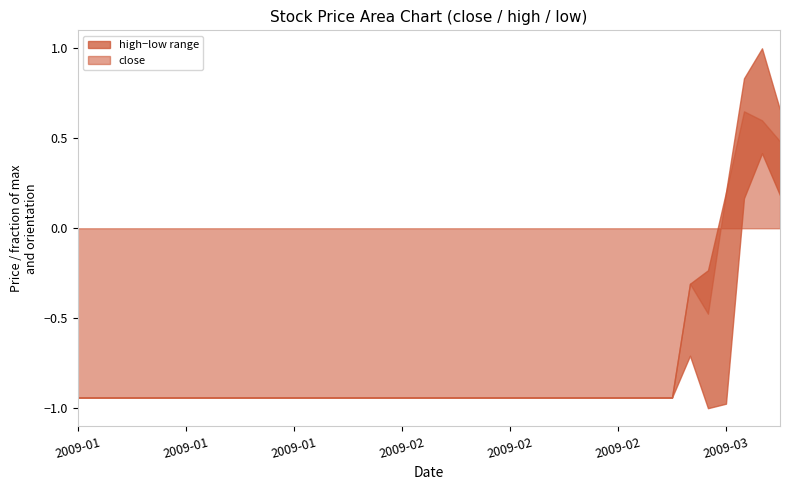

At which category does the chart reach its minimum across all series?

2009-03-02